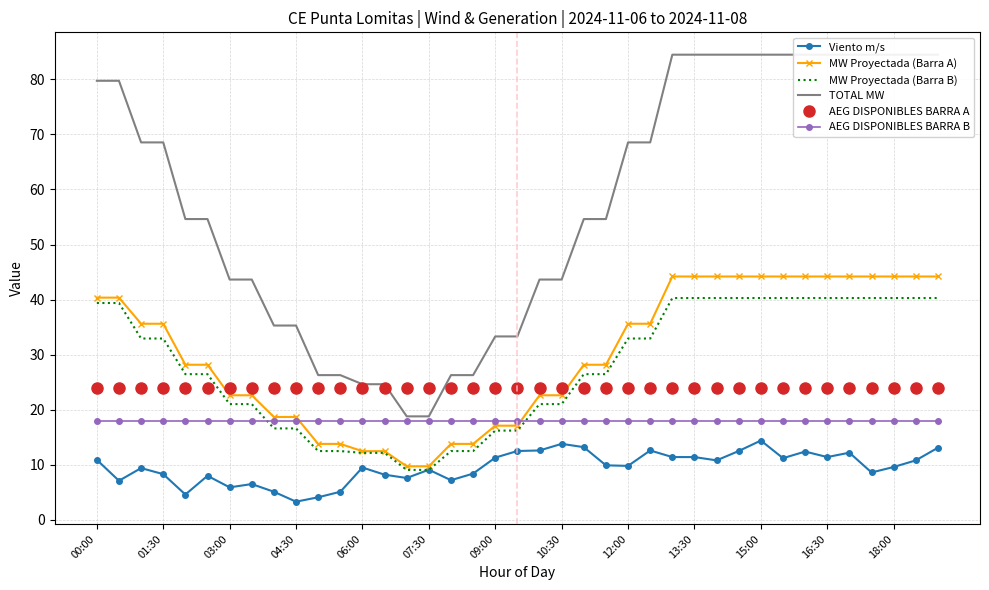

What is the difference between the maximum and minimum values in the MW Proyectada (Barra B) series?

31.2